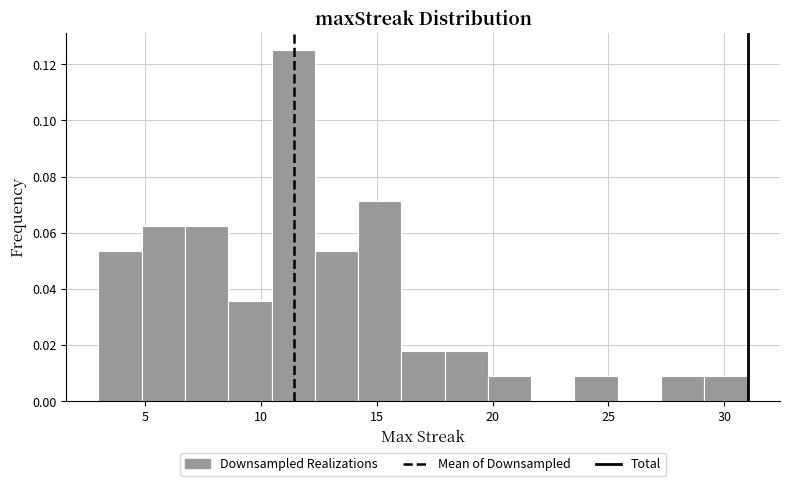

Read against the x-axis, roughly where is the centre of the tallest bar?

11.5